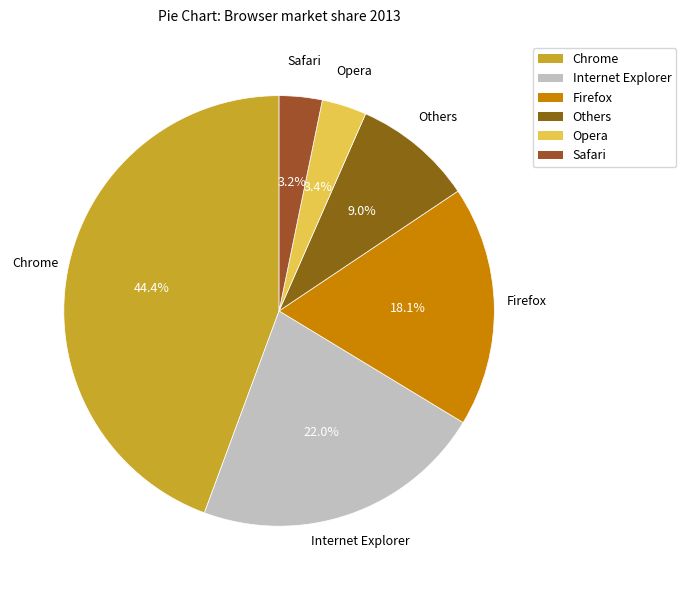

How many slices are in this pie chart?

6